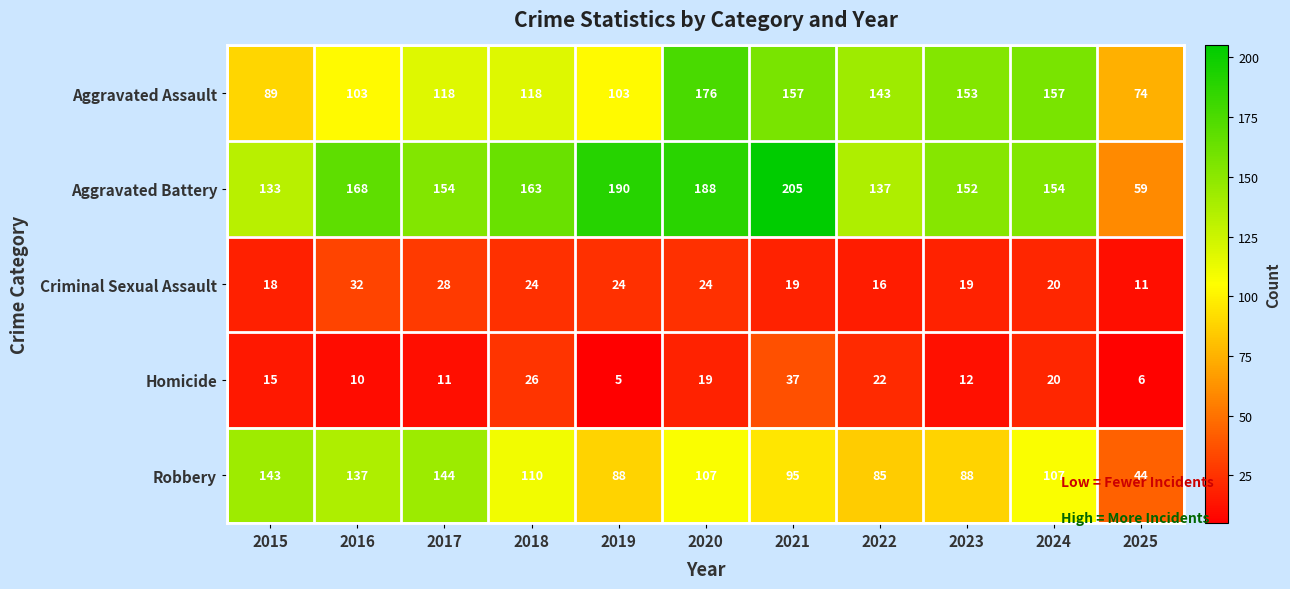

Which series has the largest total across all categories?

Aggravated Battery